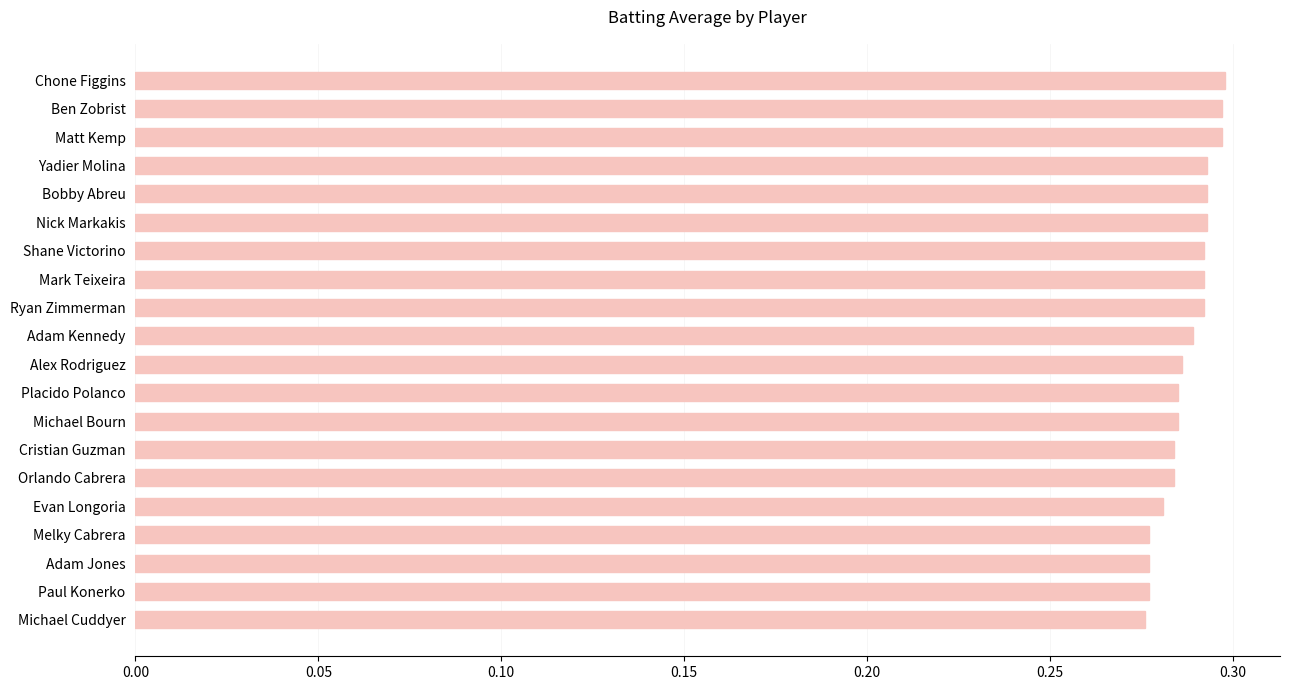

Between Michael Bourn and Shane Victorino, which is larger?

Shane Victorino